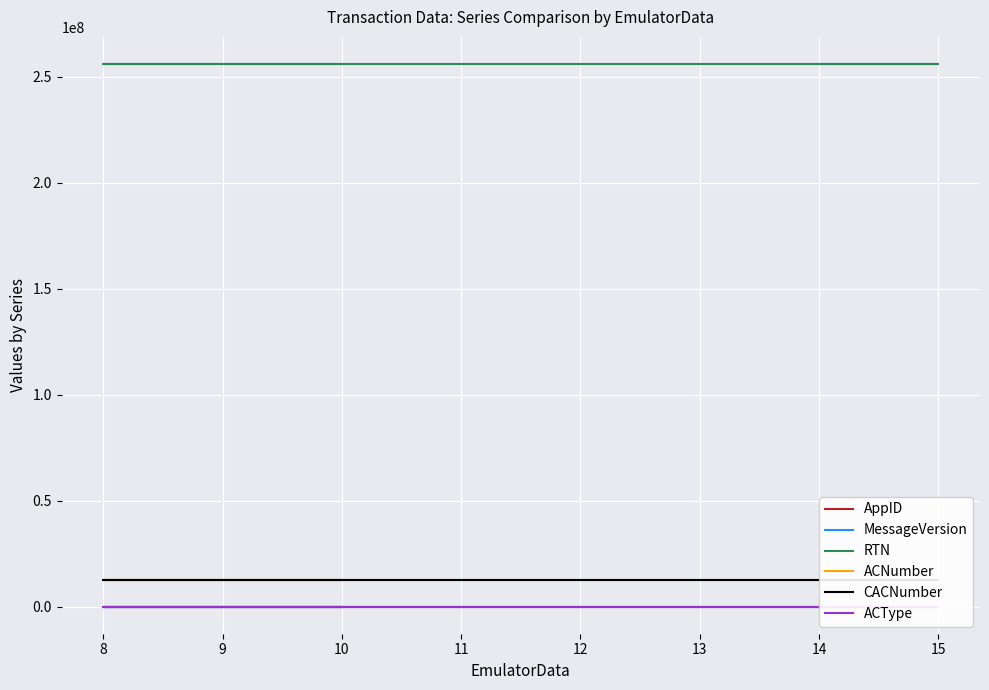

What is the spread (max minus min) of values at 14?

256072690.0